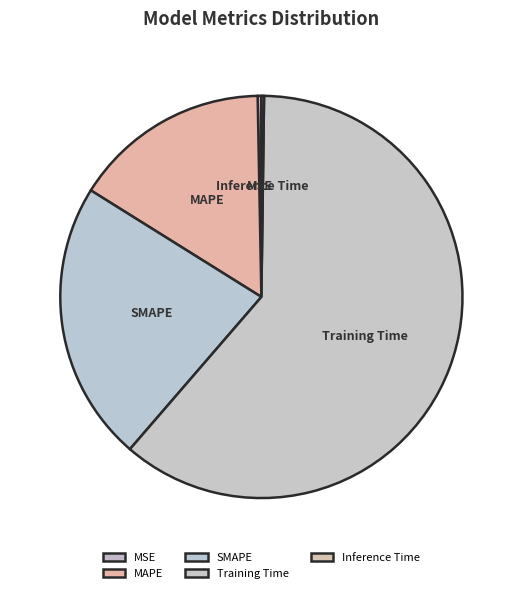

True or false: SMAPE accounts for 23% of the total.

True